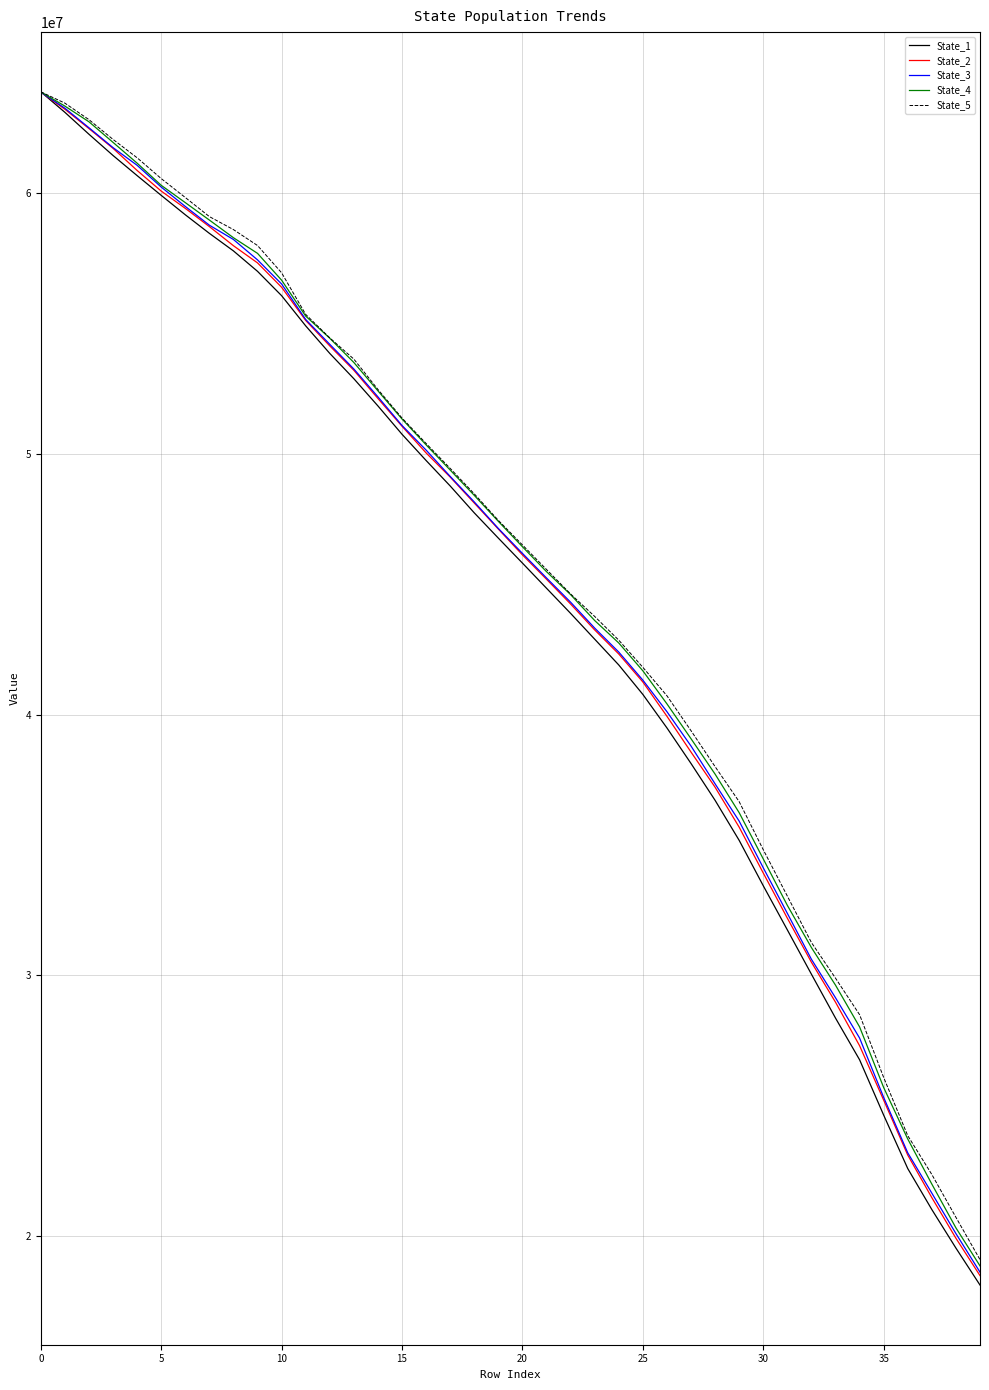

Which series has the largest range (max minus min)?

State_1